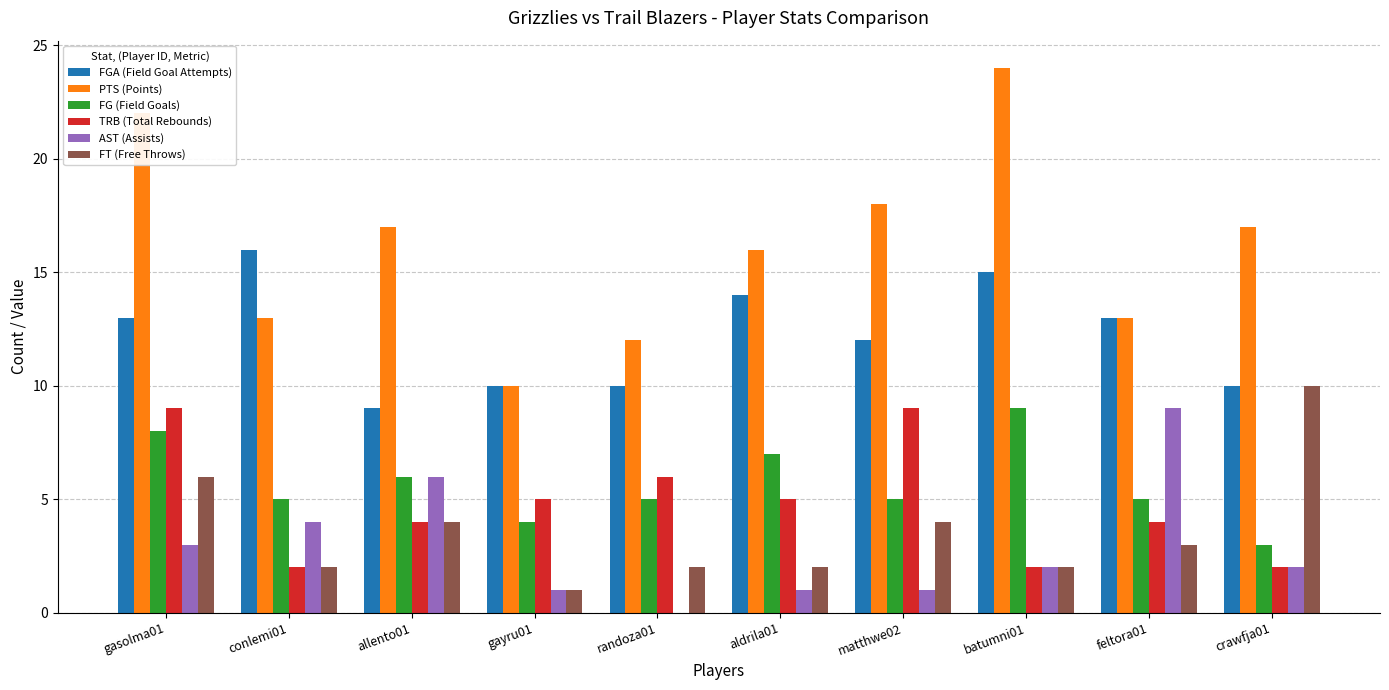

At which category is the sum across all series the highest?

gasolma01